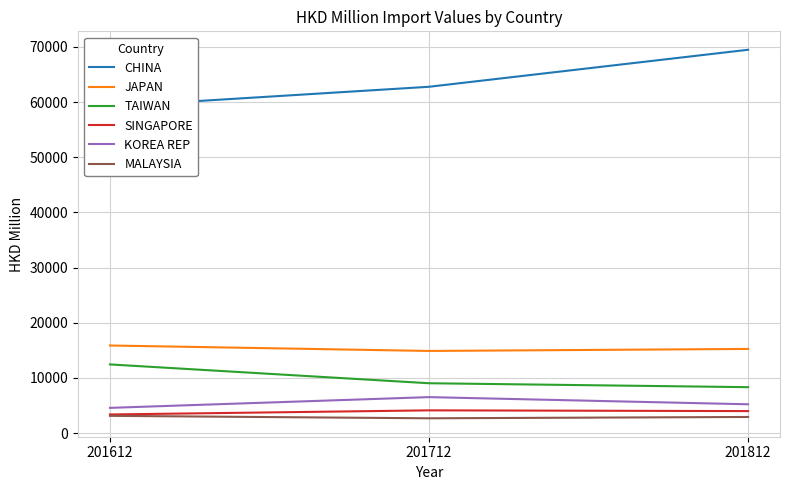

Which series has the widest spread of values?

CHINA